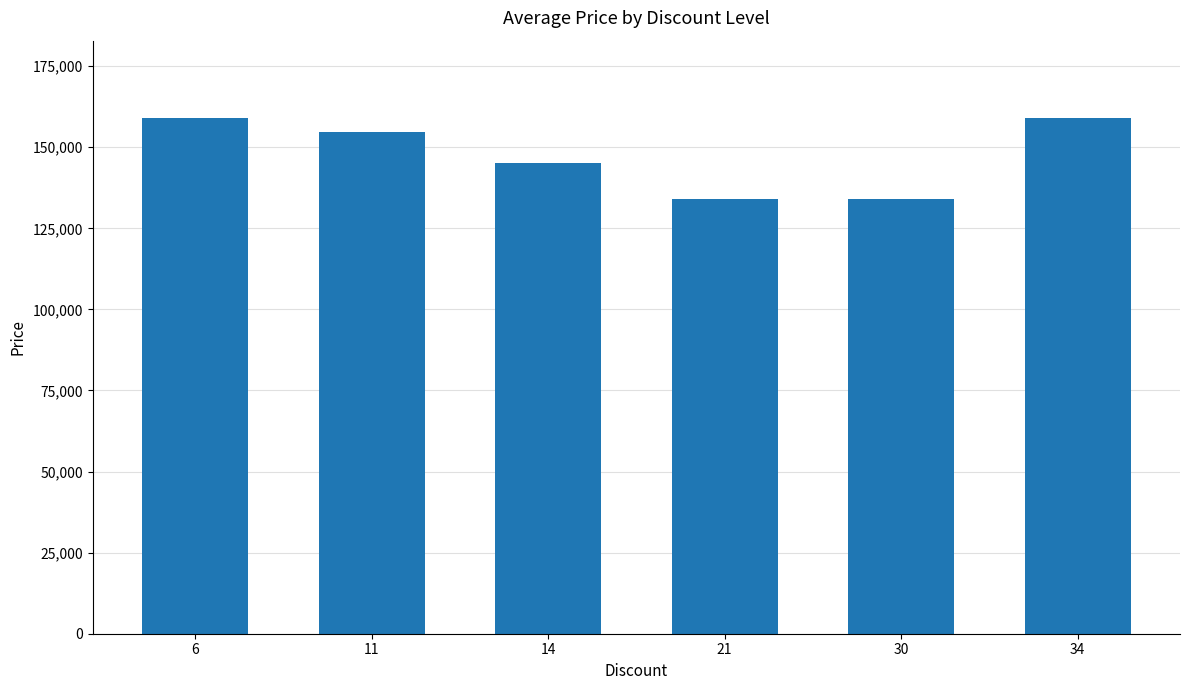

What is the change in value from 6 to 14?

-14000.0